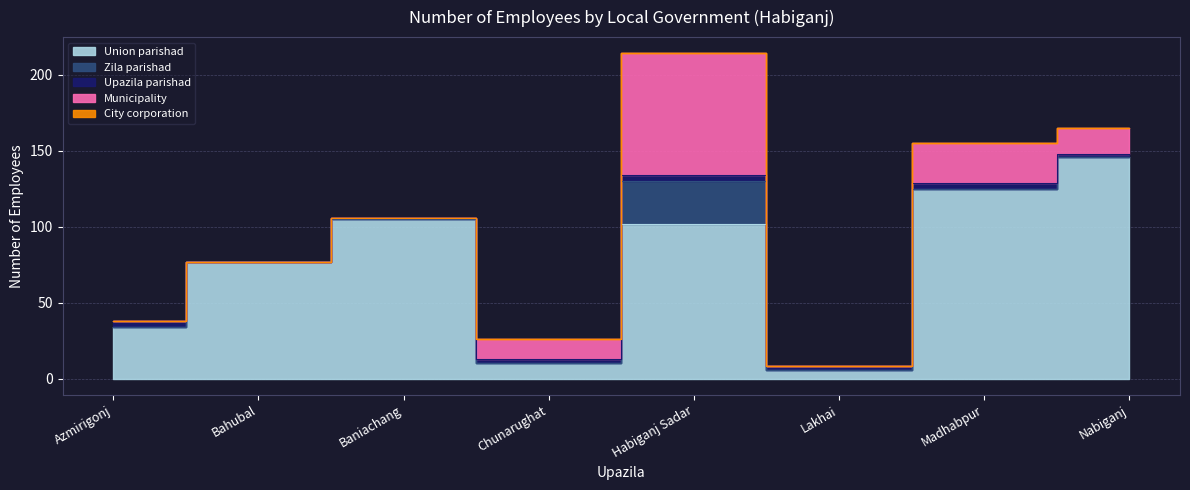

Reading left to right, what are all the values shown in this chart?

Union parishad: 34	77	105	10	102	6	125	146
Zila parishad: 0	0	0	0	28	0	0	0
Upazila parishad: 4	0	1	3	4	2	4	2
Municipality: 0	0	0	13	80	0	26	17
City corporation: 0	0	0	0	0	0	0	0